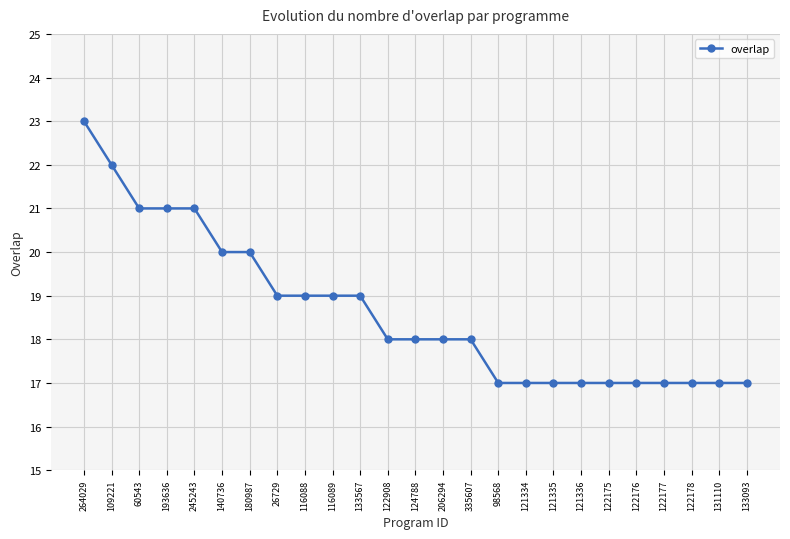

Reading right to left, what are all the values shown in this chart?

17	17	17	17	17	17	17	17	17	17	18	18	18	18	19	19	19	19	20	20	21	21	21	22	23